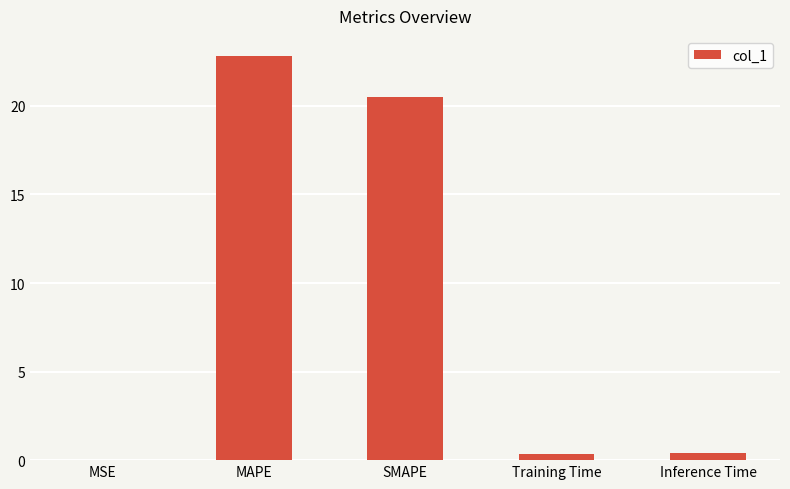

What is the change in value from MSE to MAPE?

+22.8